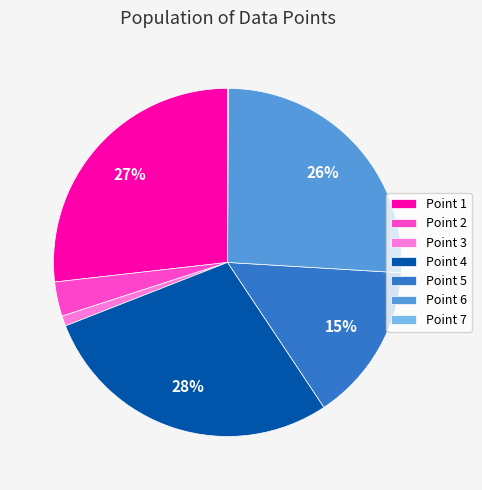

The Point 2 slice represents 15% of the pie. True or false?

False